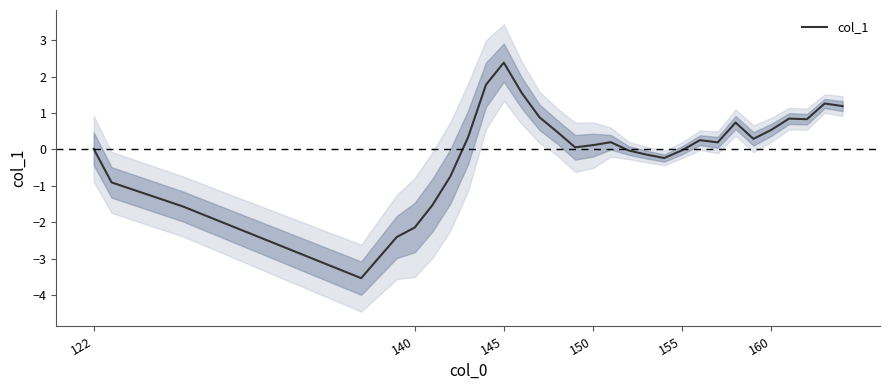

How many lines are shown in the chart?

1